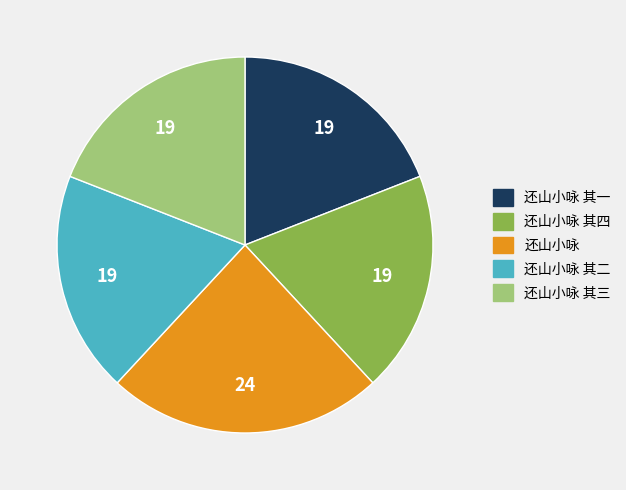

Which has a higher value, 还山小咏 其四 or 还山小咏?

还山小咏